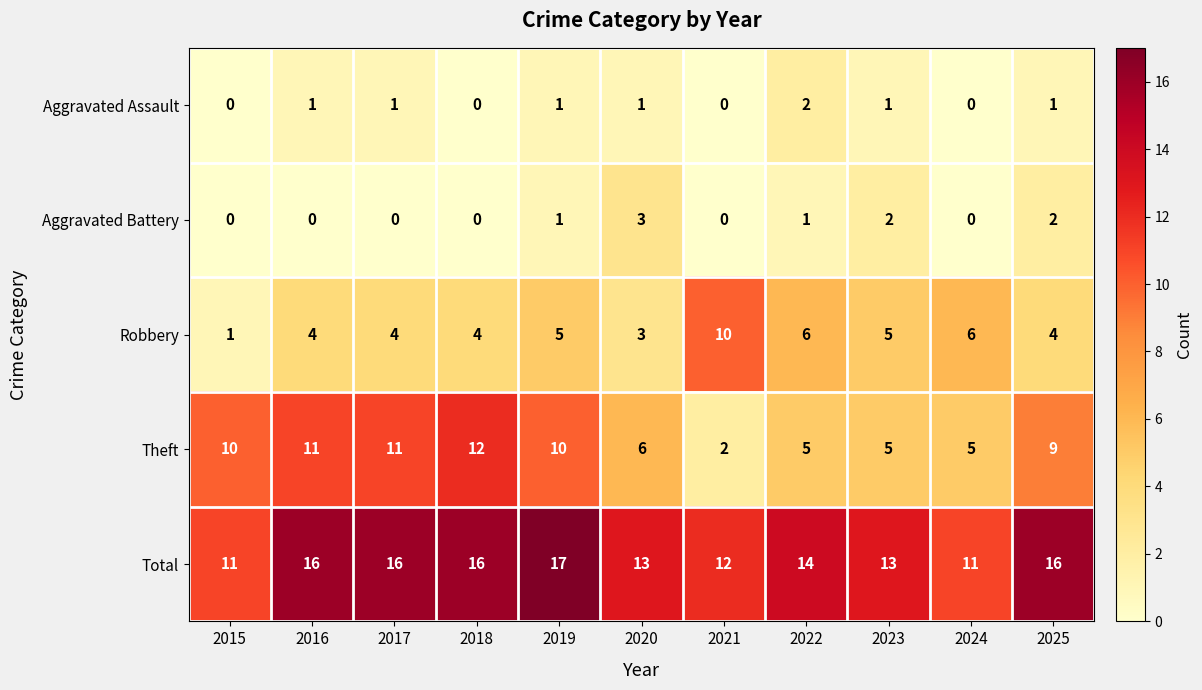

What is the total value across all series at 2022?

28